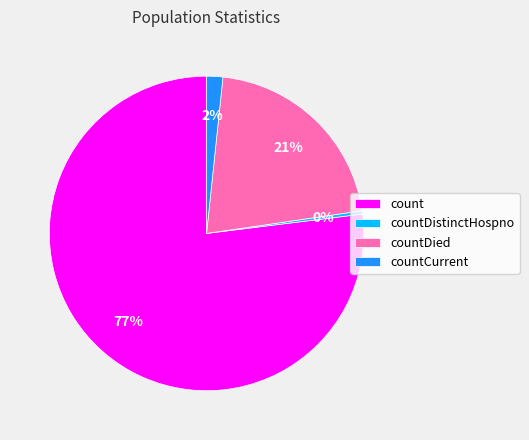

Is there any slice that represents more than half of the pie?

Yes